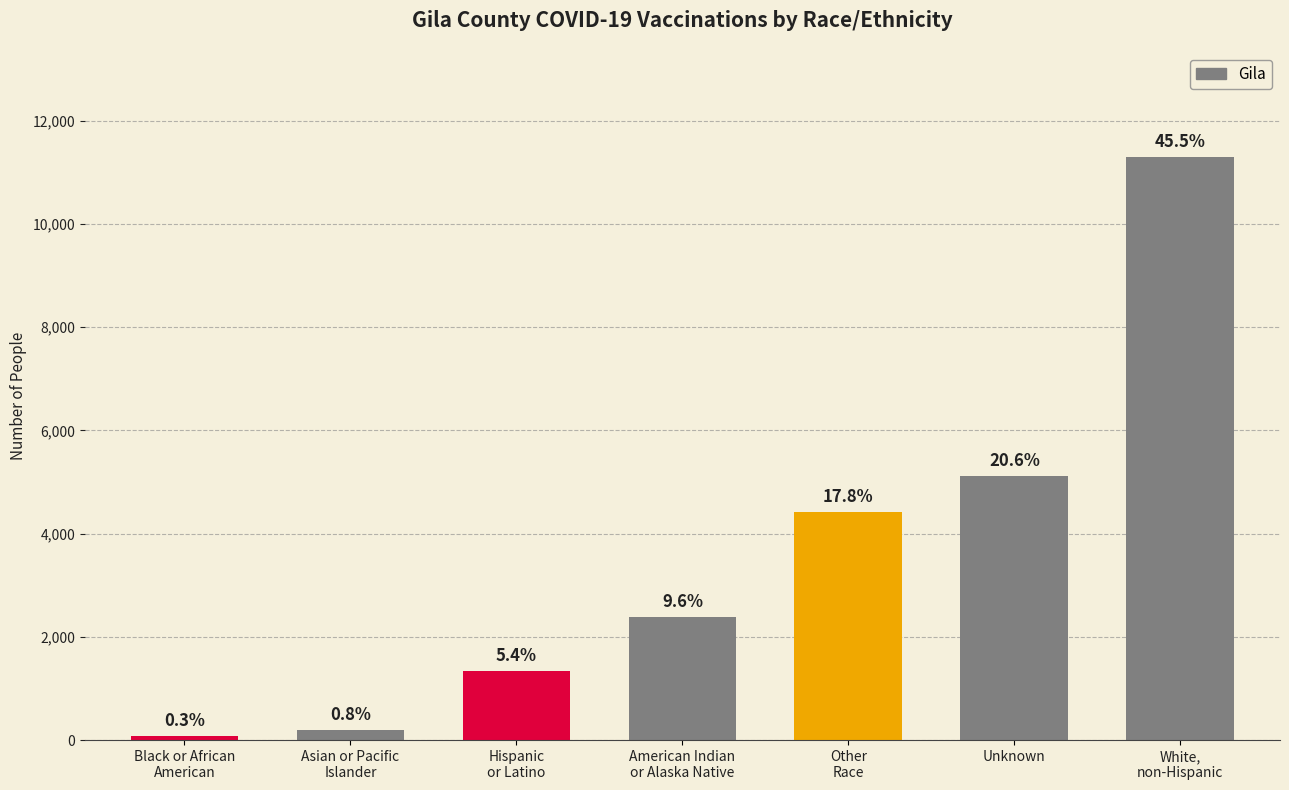

Approximately how many times larger is the value at Other
Race compared to Unknown?

0.9